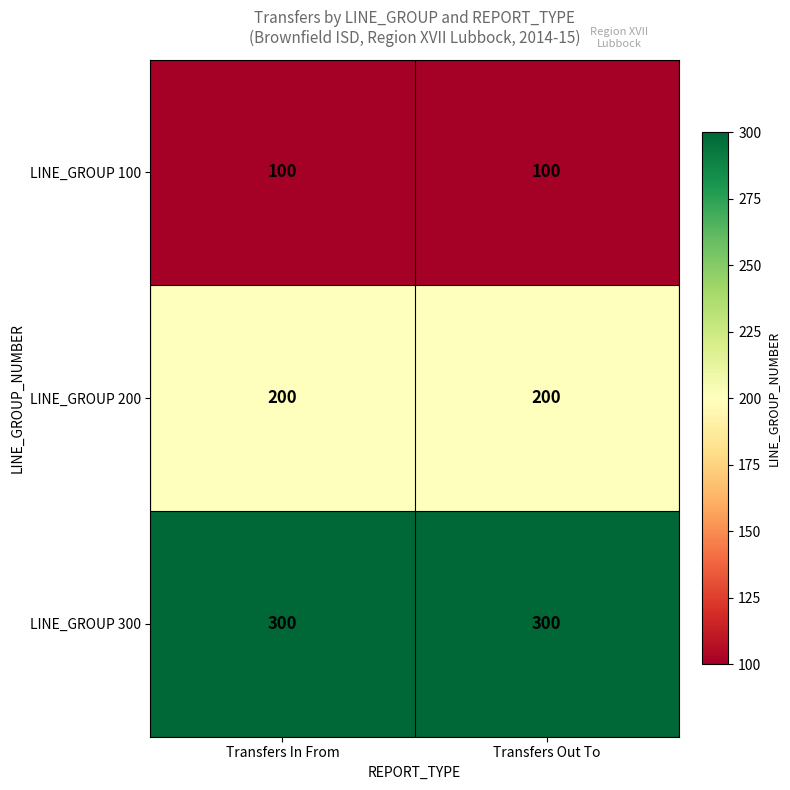

Reading left to right, what are all the values shown in this chart?

LINE_GROUP 100: 100	100
LINE_GROUP 200: 200	200
LINE_GROUP 300: 300	300